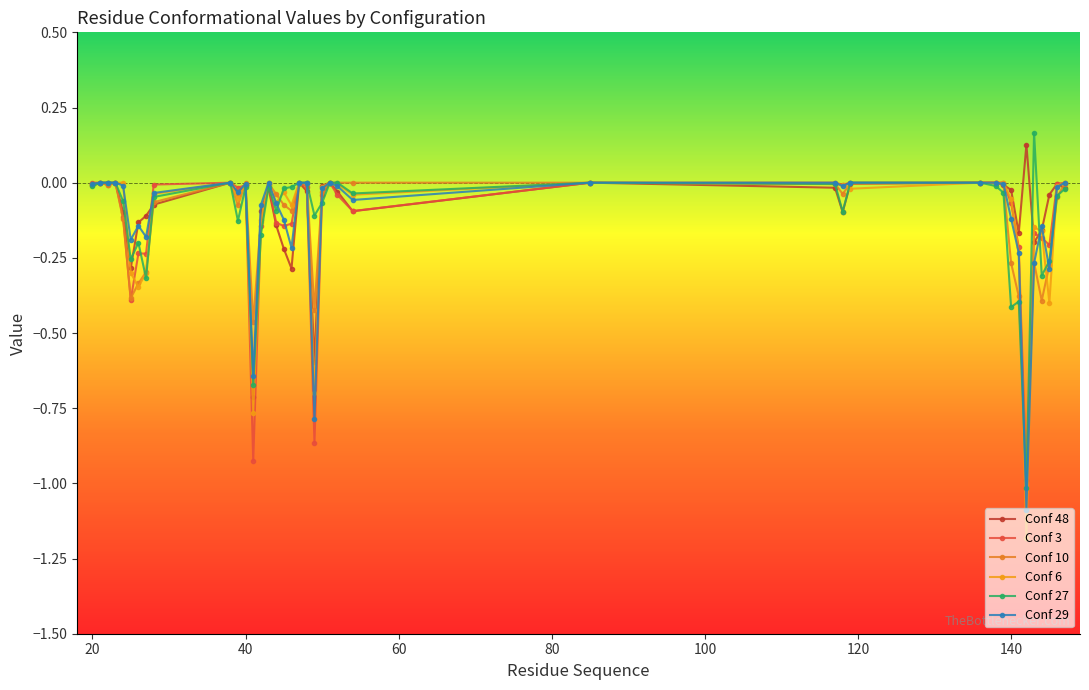

How many data points does each series have?

40